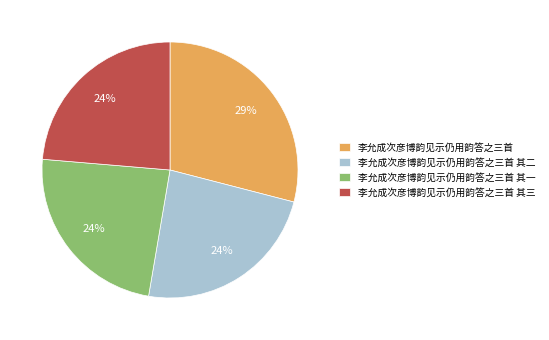

How many slices are in this pie chart?

4